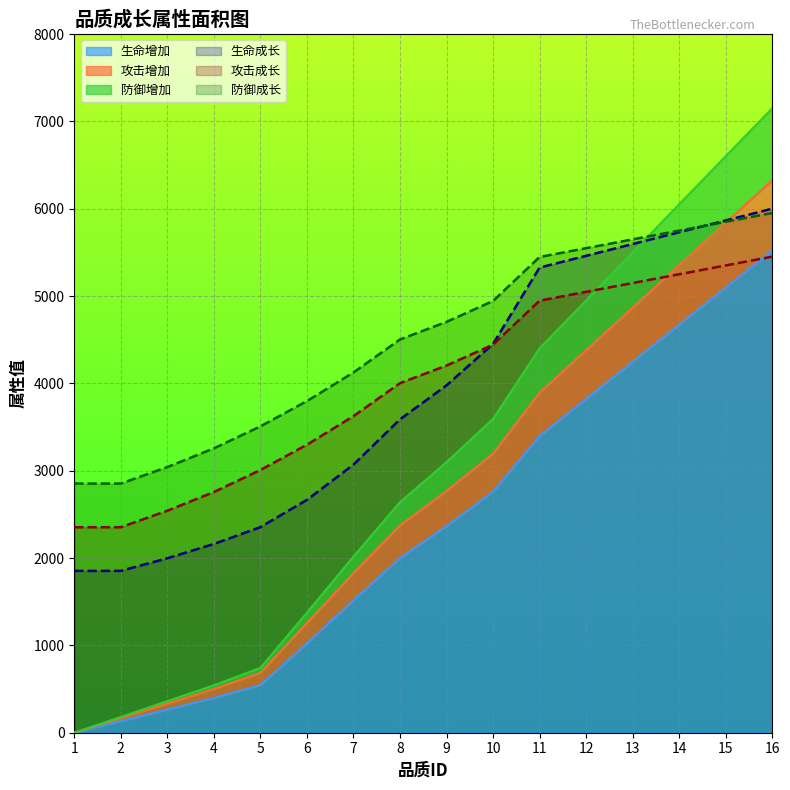

Is the value of 生命成长 at 10 greater than the value of 防御增加 at 1?

Yes